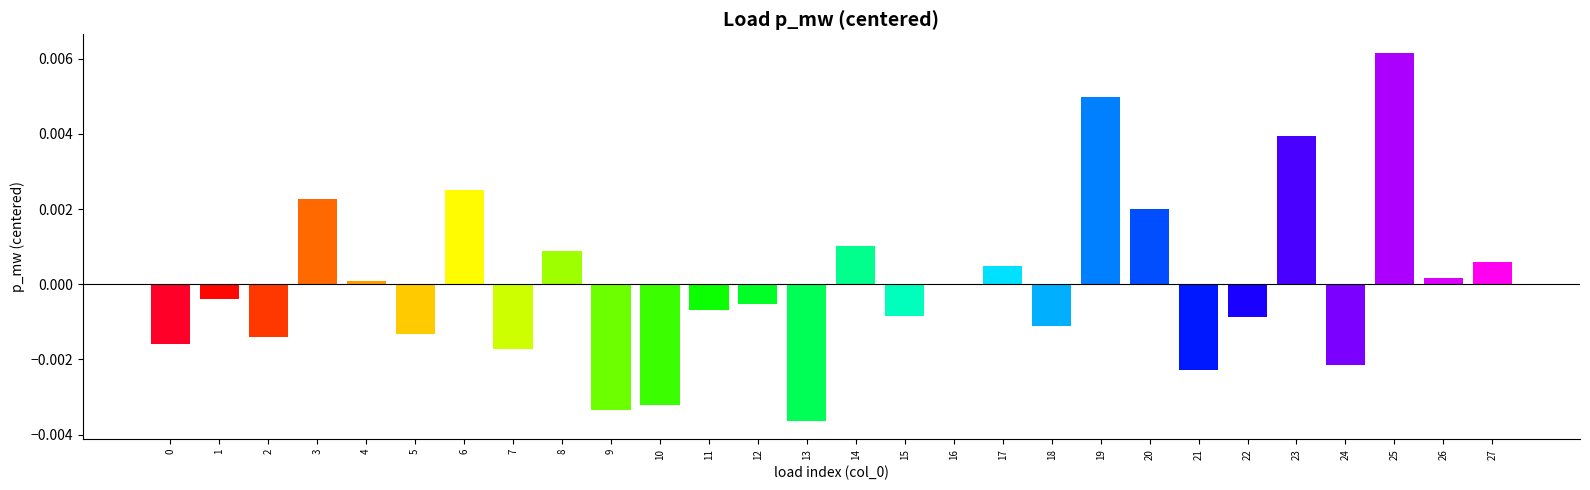

How many distinct data groups are displayed?

1